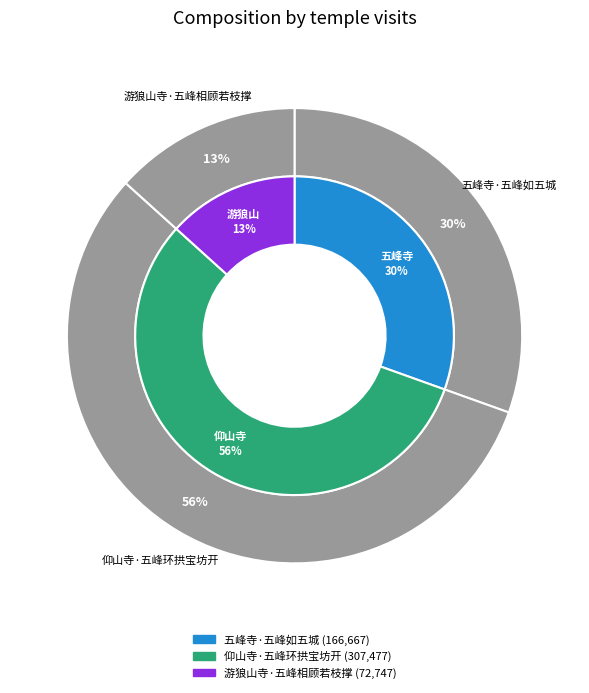

True or false: 五峰寺·五峰如五城 accounts for 25% of the total.

False